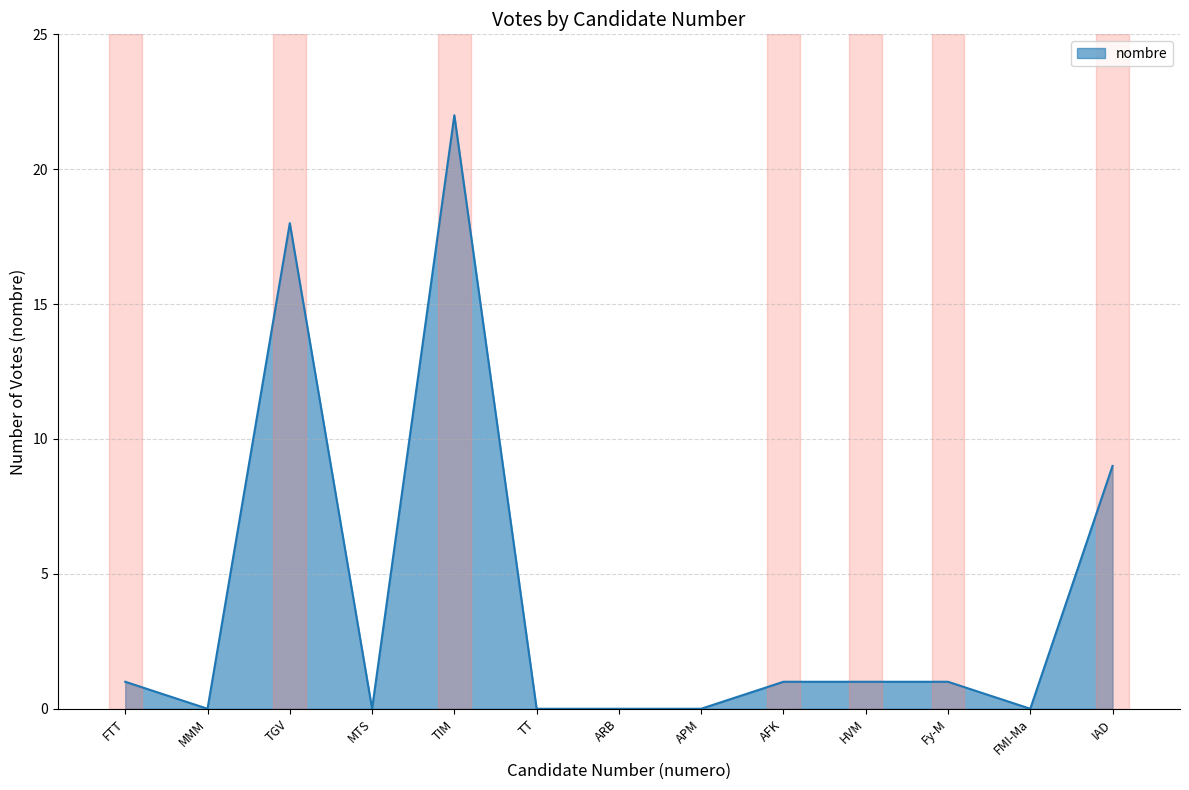

What position from the right is AFK?

5